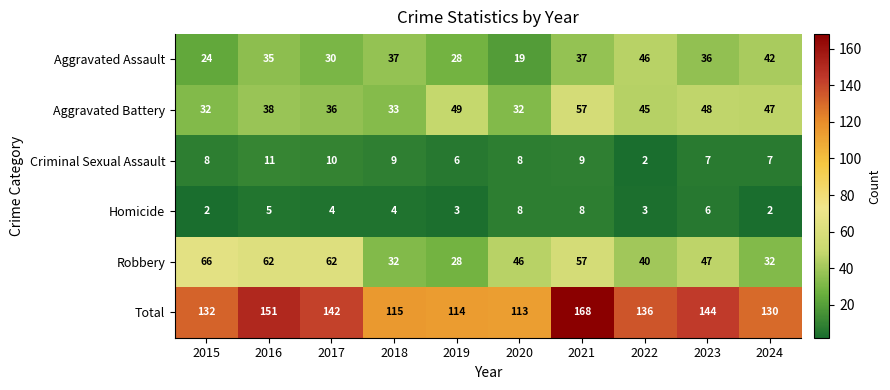

At which category does the chart reach its peak across all series?

2021